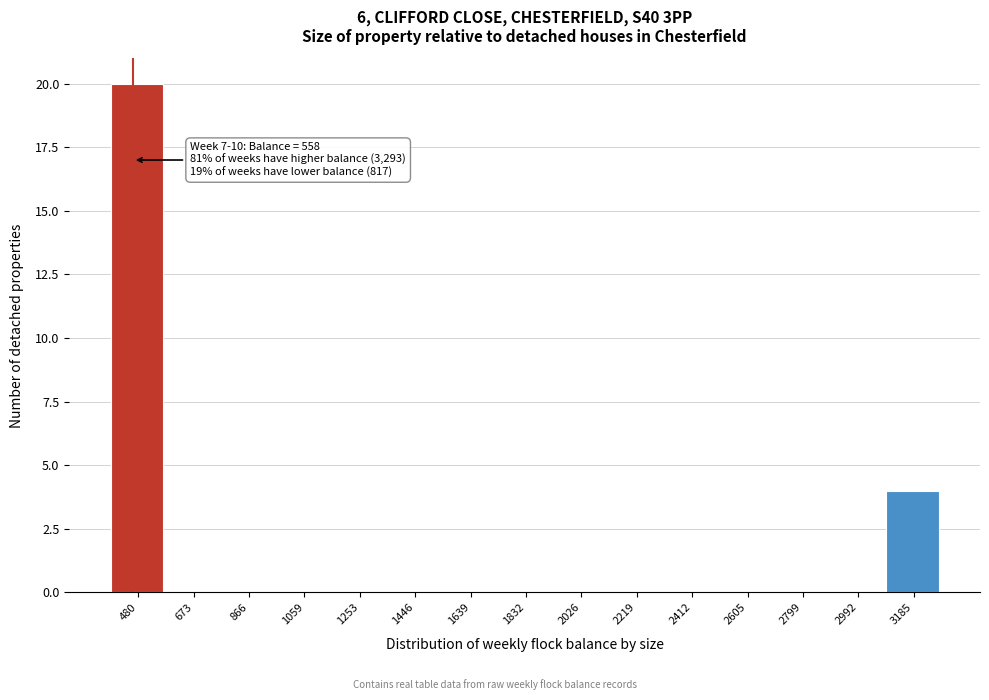

Reading right to left, list all the values displayed in this chart.

3185=4	2992=0	2799=0	2605=0	2412=0	2219=0	2026=0	1832=0	1639=0	1446=0	1253=0	1059=0	866=0	673=0	480=20